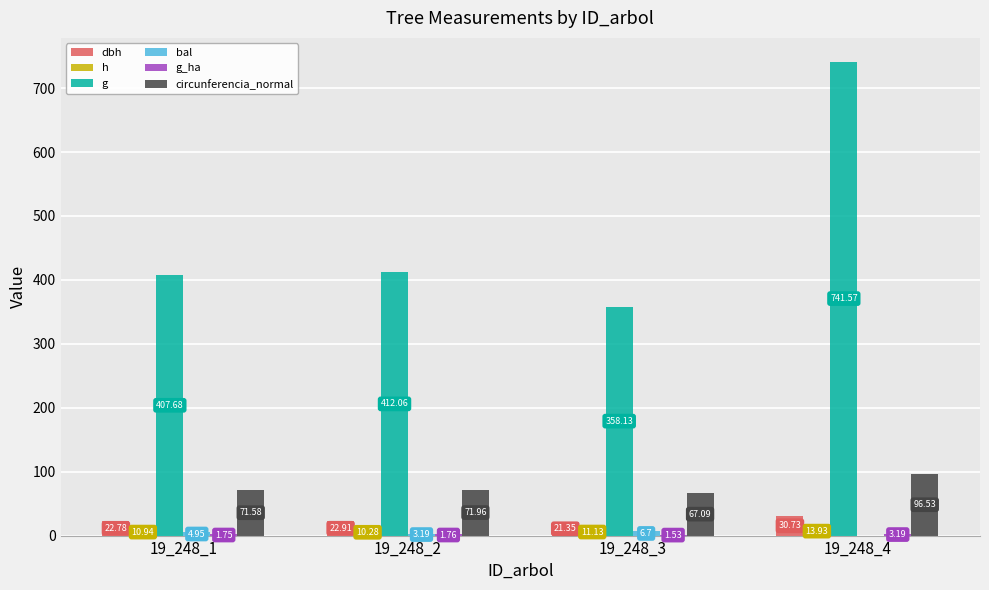

What is the sum of all dbh values?

97.8